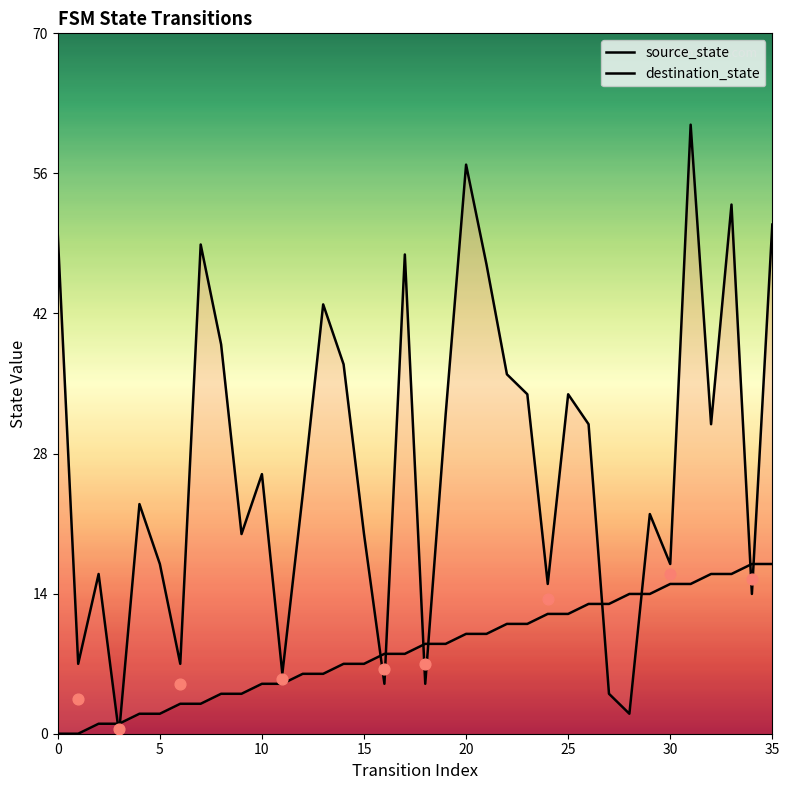

What are all the series names shown in the legend?

source_state, destination_state